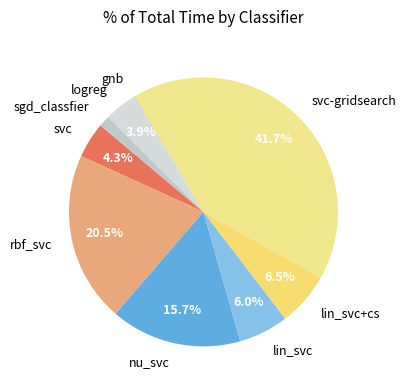

To the nearest percent, what is the difference between the largest and smallest slice percentages?

42%